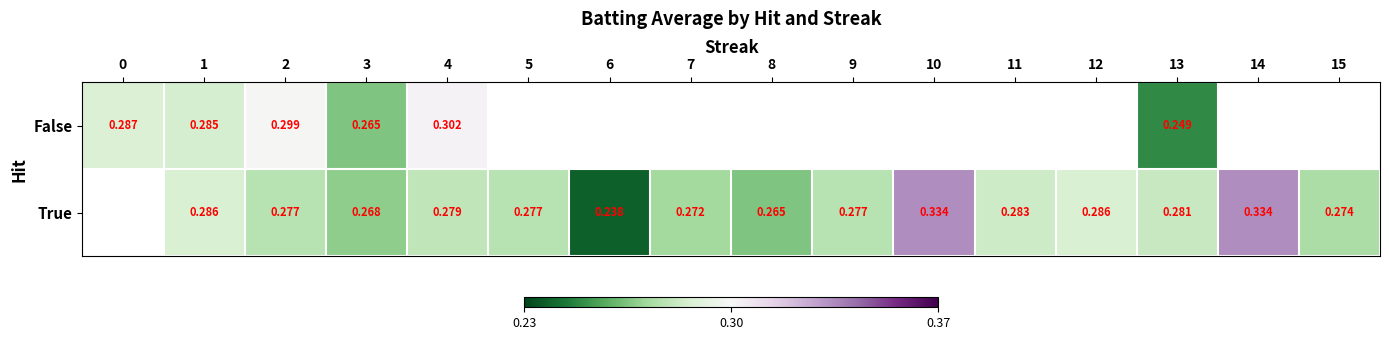

Between 4 and 14, which is larger?

14